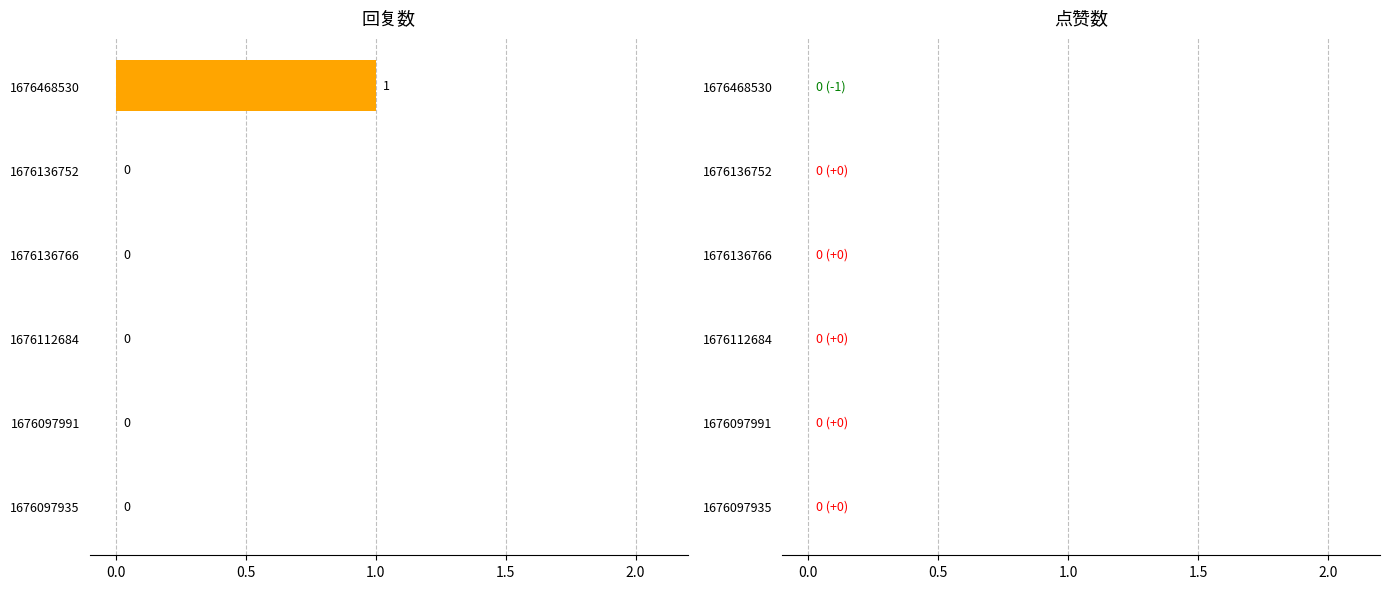

Is it true that the value at 1676112684 is 0?

True